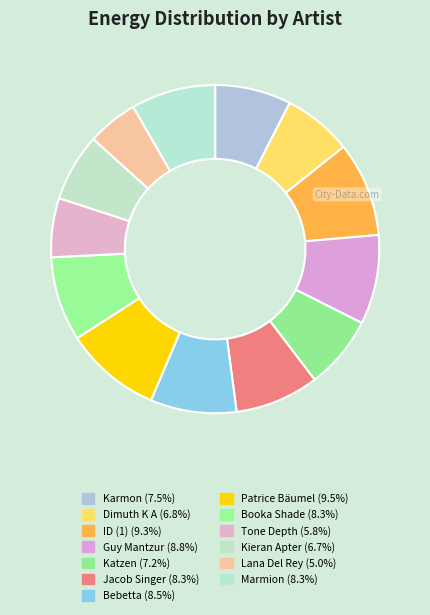

What is the smallest slice in the pie chart?

Lana Del Rey